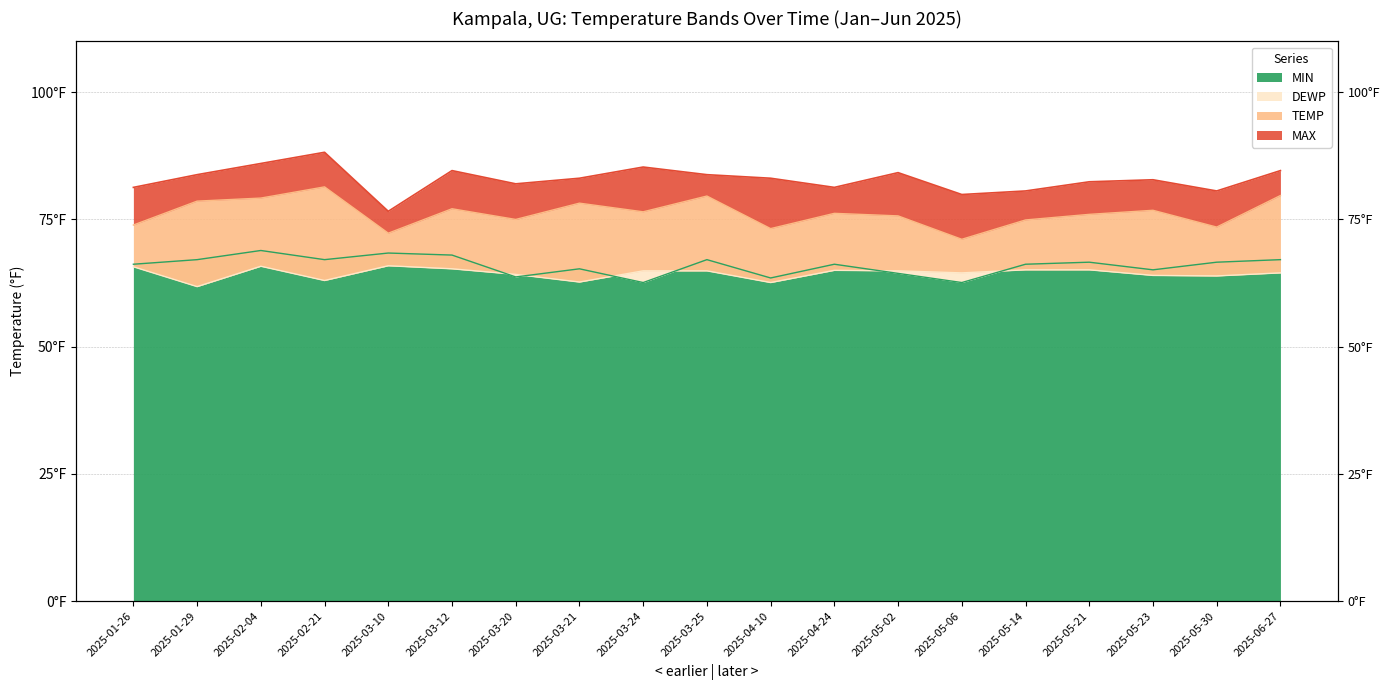

What is the lowest value of the TEMP series?

71.1